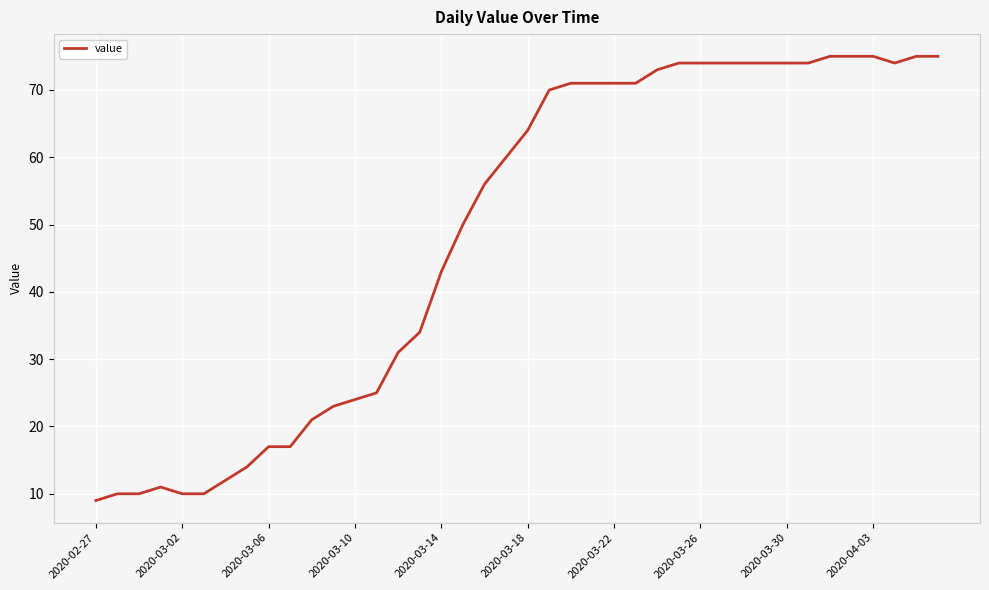

What is the minimum value shown in the chart?

9